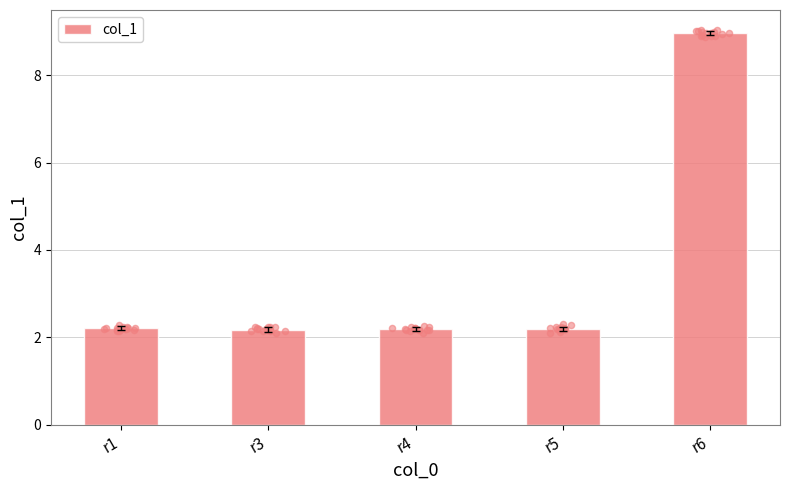

Between r5 and r3, which is larger?

r5